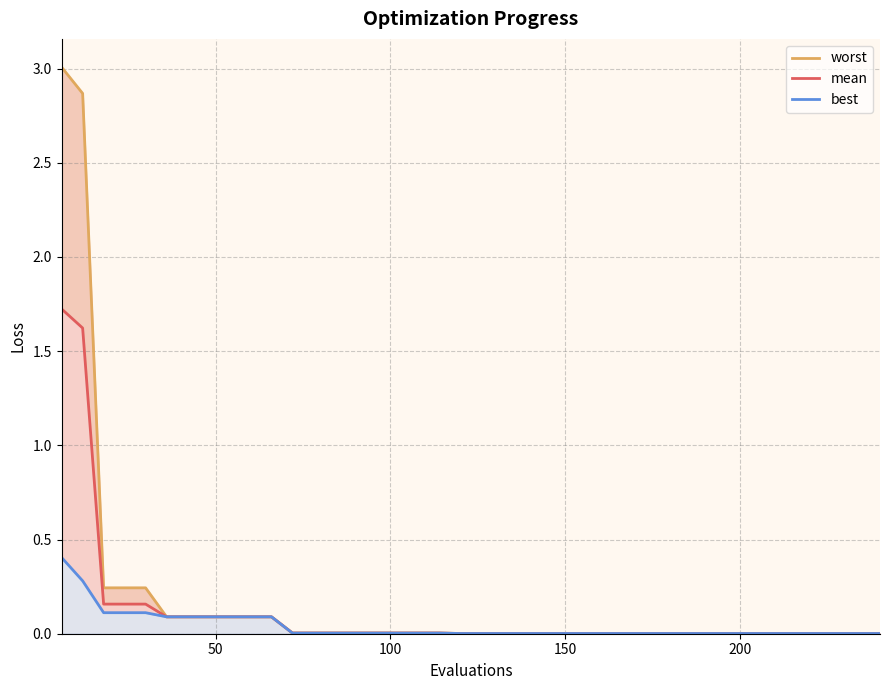

True or false: mean and best intersect in this chart.

False